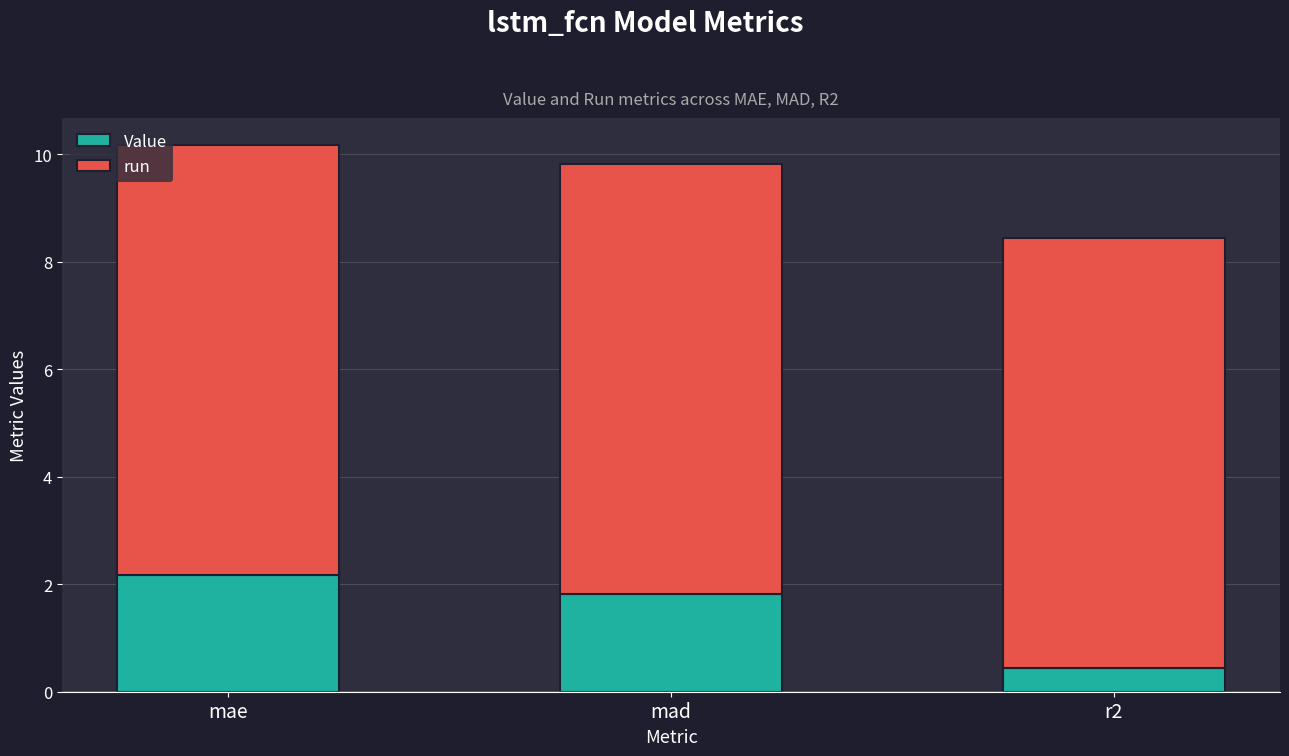

Where does the Value series first go above 1?

mae